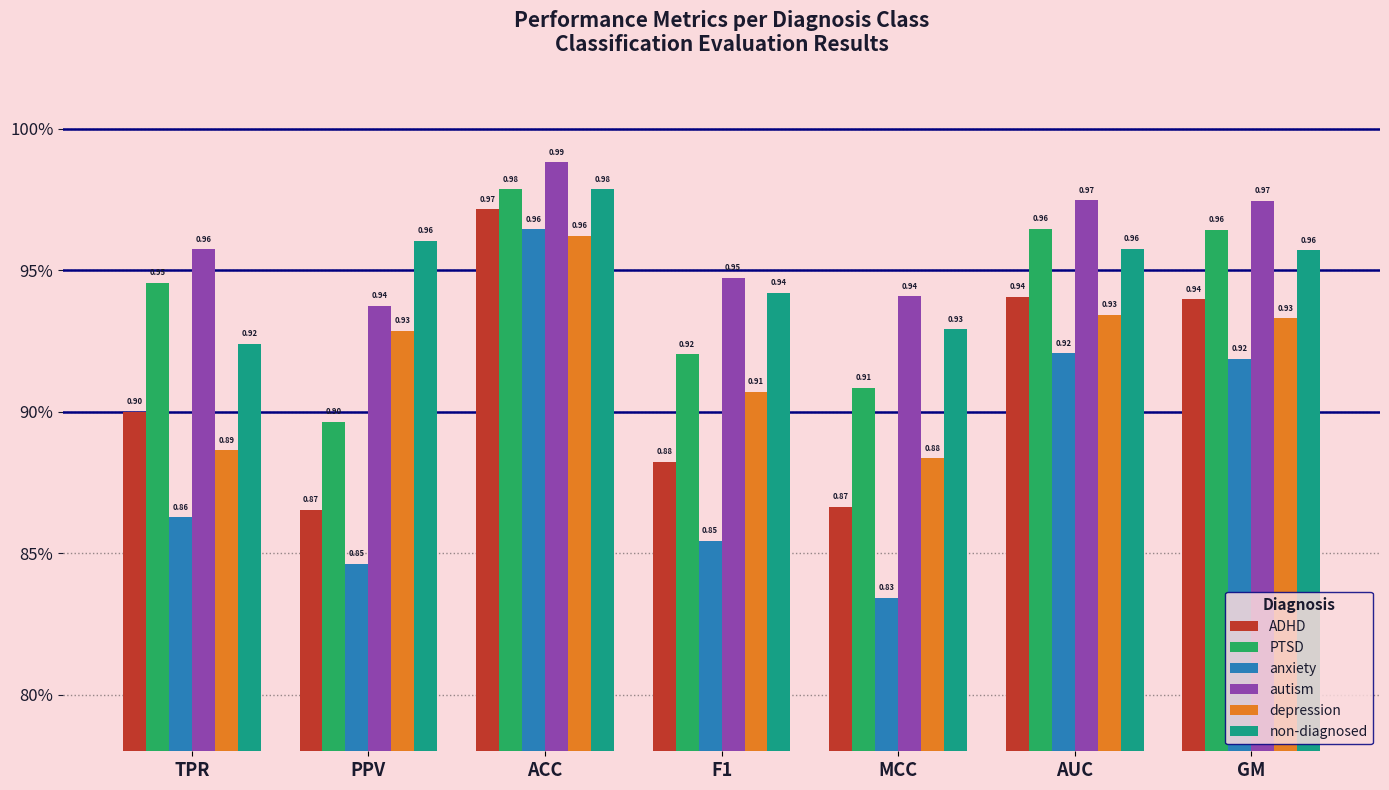

Are the bars grouped side by side (vs. stacked)?

Yes